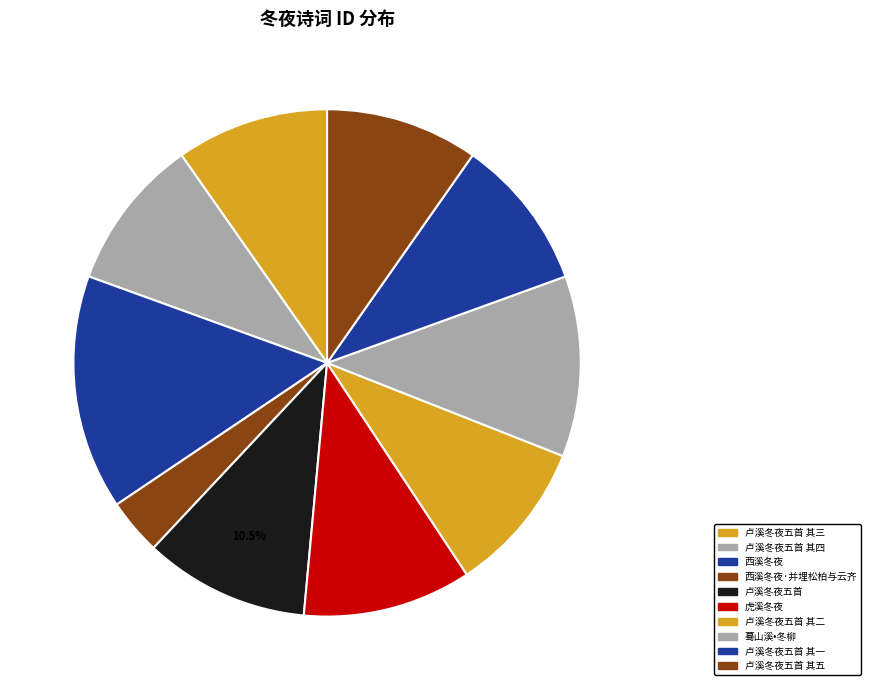

What percentage is NOT represented by 卢溪冬夜五首 其一?

90.3%